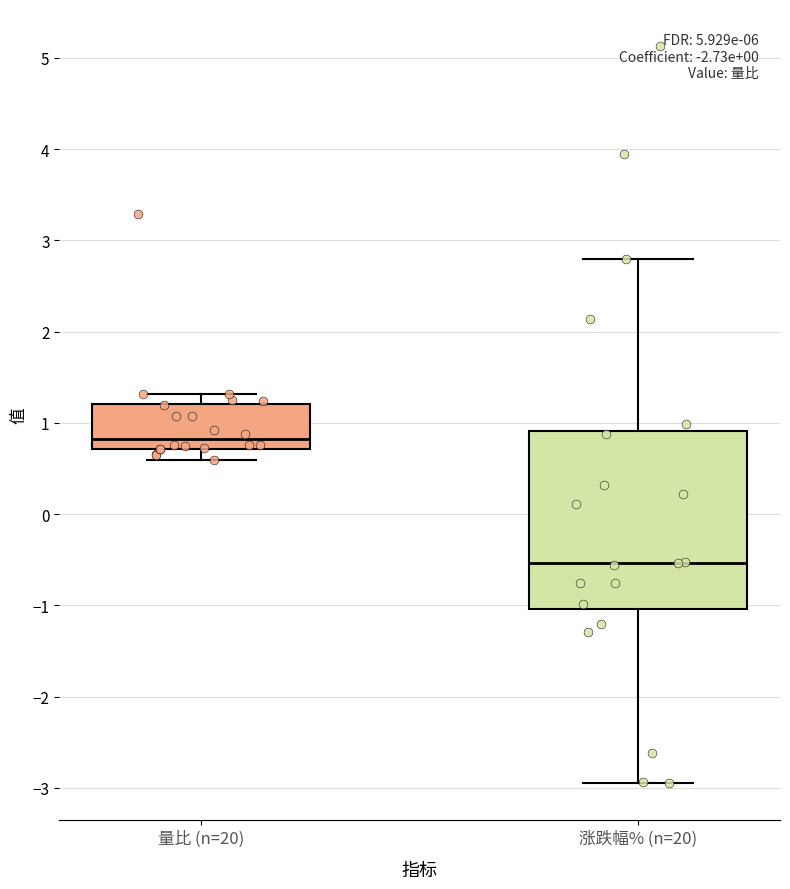

Which box's median line is the lowest?

涨跌幅% (n=20)